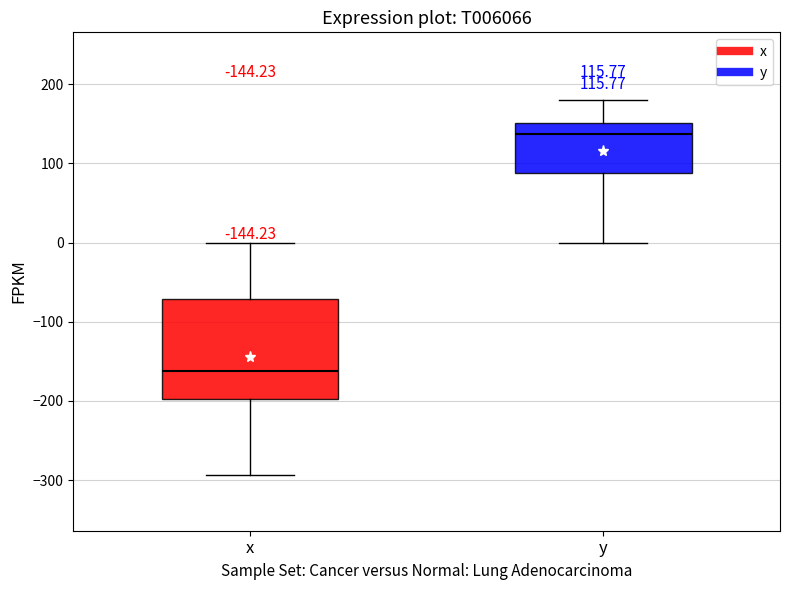

Which box has the highest median line?

y